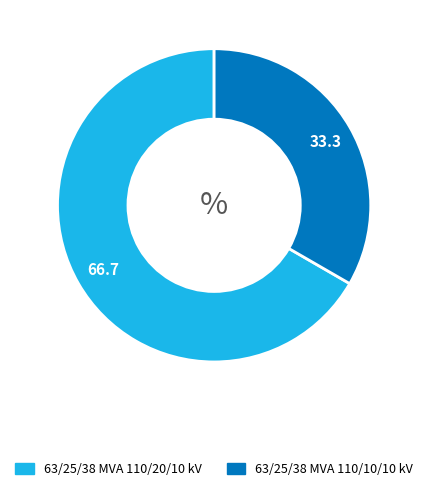

Approximately how many times larger is the value at 63/25/38 MVA 110/20/10 kV compared to 63/25/38 MVA 110/10/10 kV?

2.0